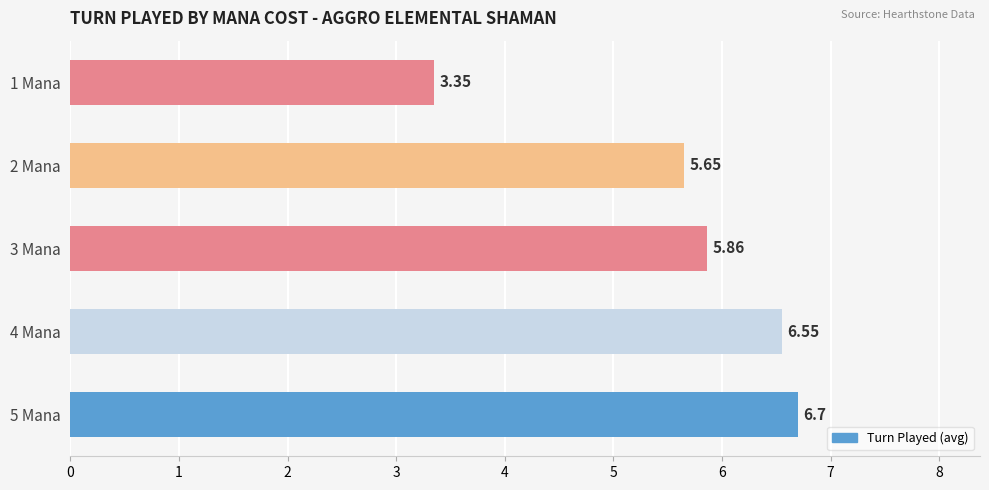

What is the change in value from 1 Mana to 4 Mana?

+3.2